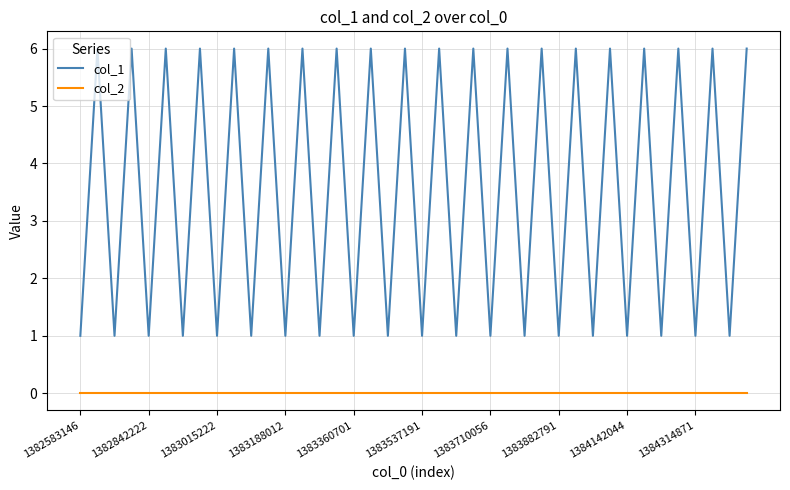

What is the difference between the second highest and second lowest values in the col_1 series?

5